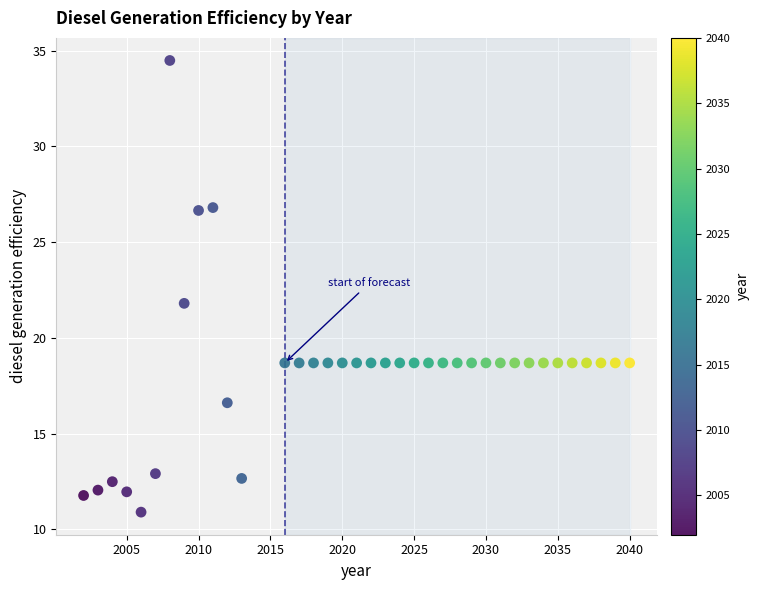

What is the range of X values (max minus min)?

38.0